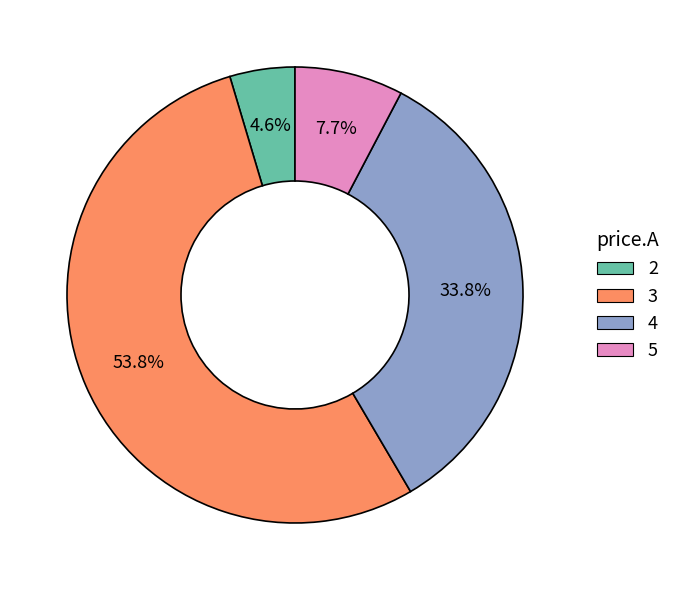

True or false: 3 accounts for 54% of the total.

True